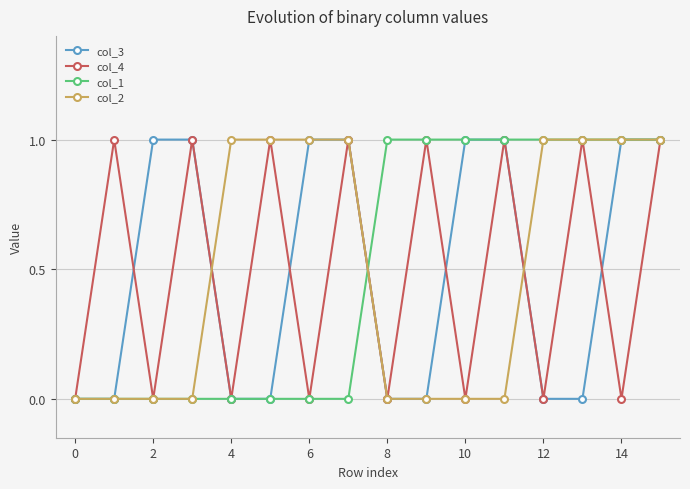

In col_4, how many points are higher than both neighbors (excluding endpoints)?

7